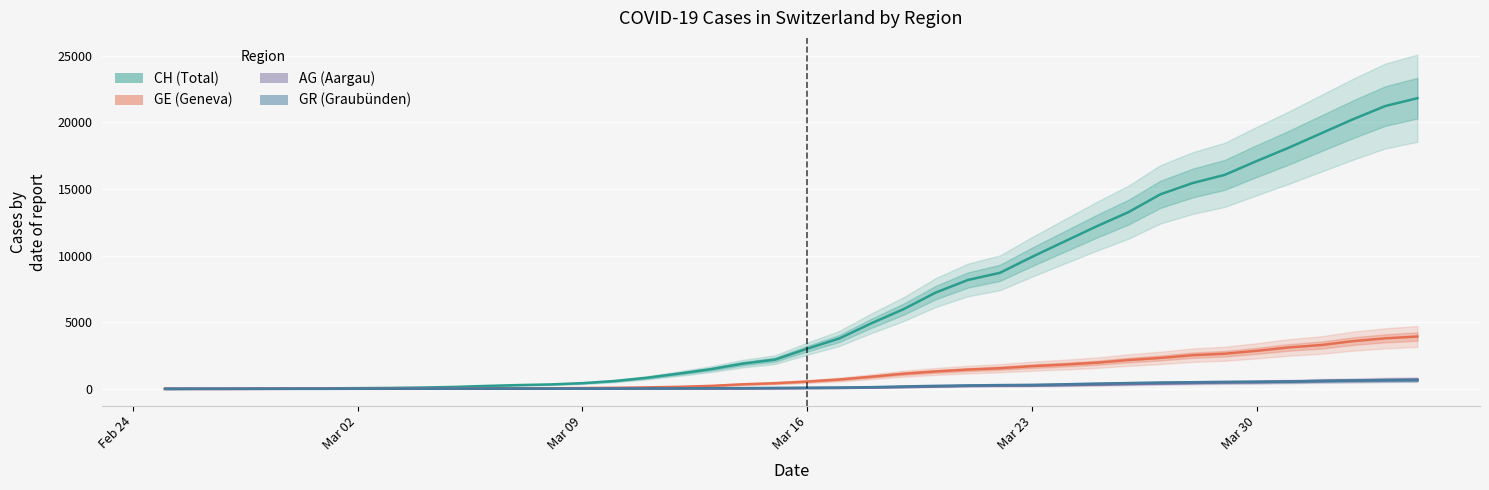

What is the maximum value for GE (Geneva)?

3928